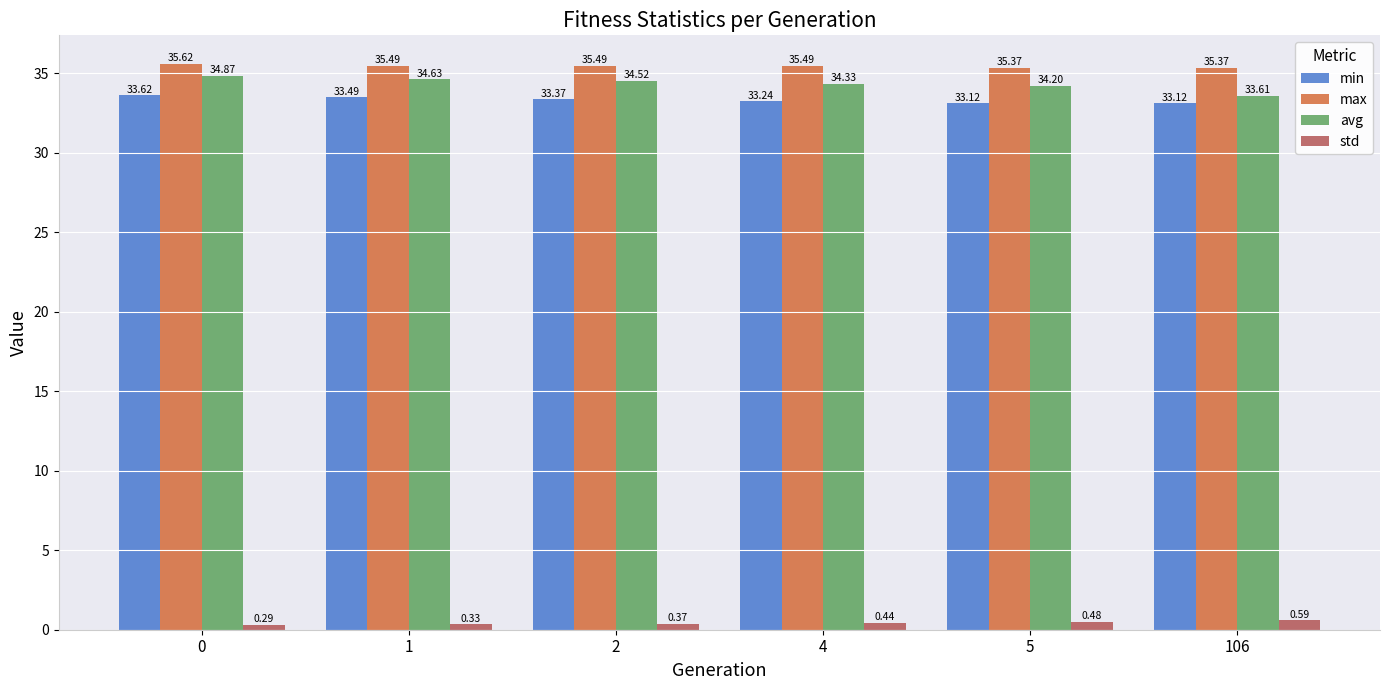

The value of avg at 106 is 33.6. True or false?

True